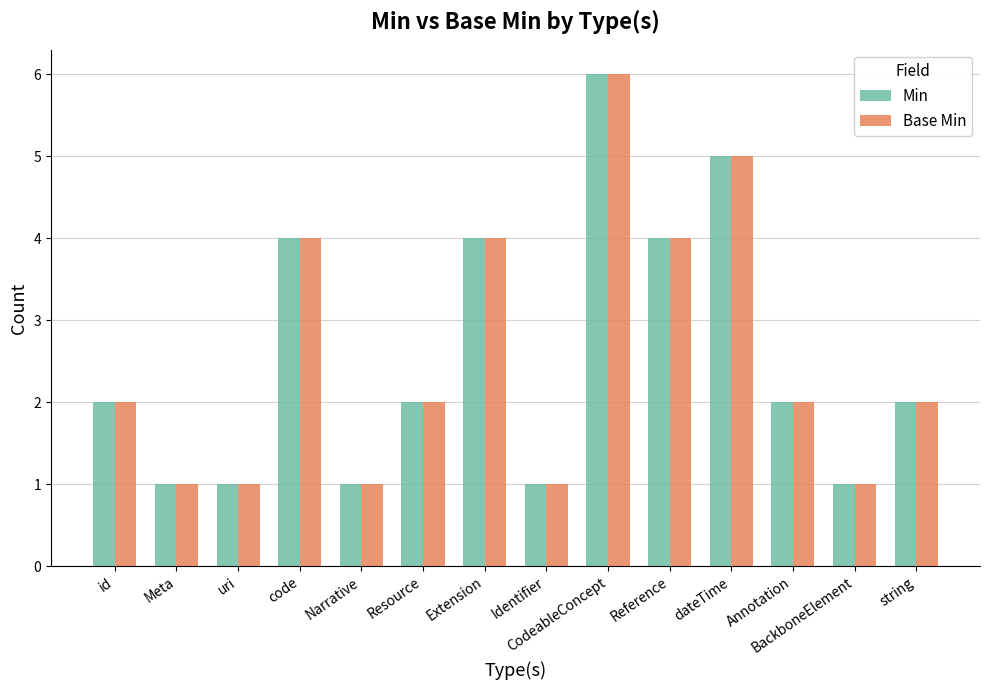

At which category is the sum across all series the highest?

CodeableConcept